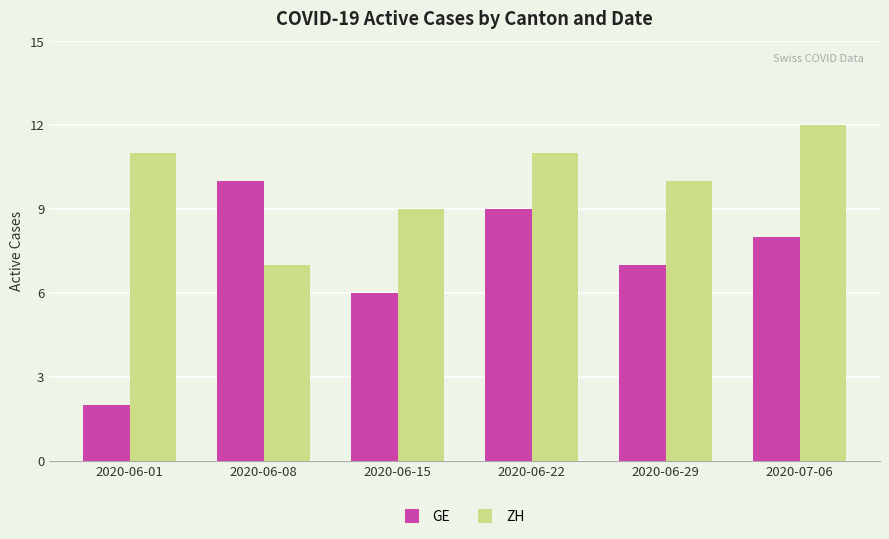

What is the difference between the maximum and minimum values in the GE series?

8